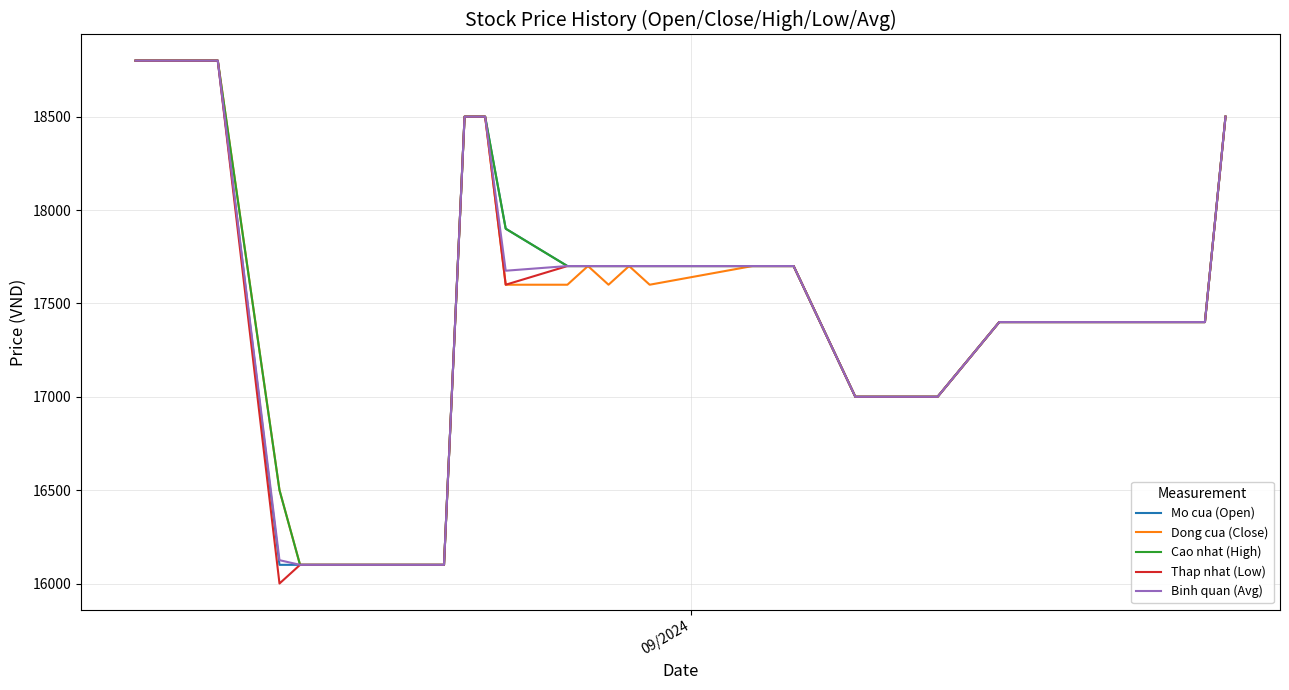

What is the sum of all Thap nhat (Low) values?

662900